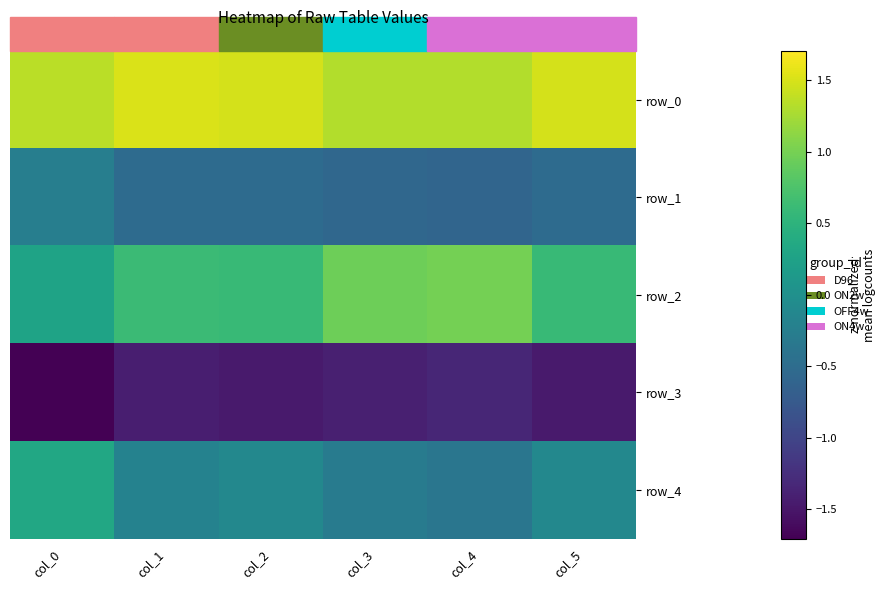

True or false: row_2 has a value of 0.1 at col_0.

False